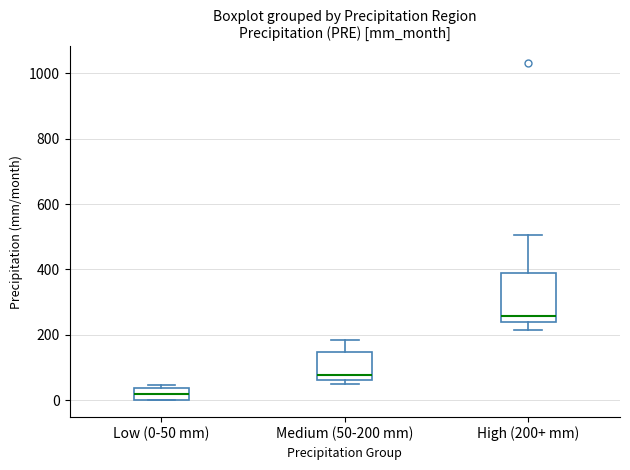

Reading left to right, transcribe this box plot: for each box, give where its median line is, the range the box spans, and where its two whiskers end, as read against the y-axis. The values are not printed on the chart, so give them approximately, as read against the axis.

Low (0-50 mm): median 20, box 0 to 40, whiskers 0 to 40 (just above the box's upper edge)
Medium (50-200 mm): median 80, box 60 to 140, whiskers 60 (just below the box's lower edge) to 180
High (200+ mm): median 260, box 240 to 400, whiskers 220 to 500